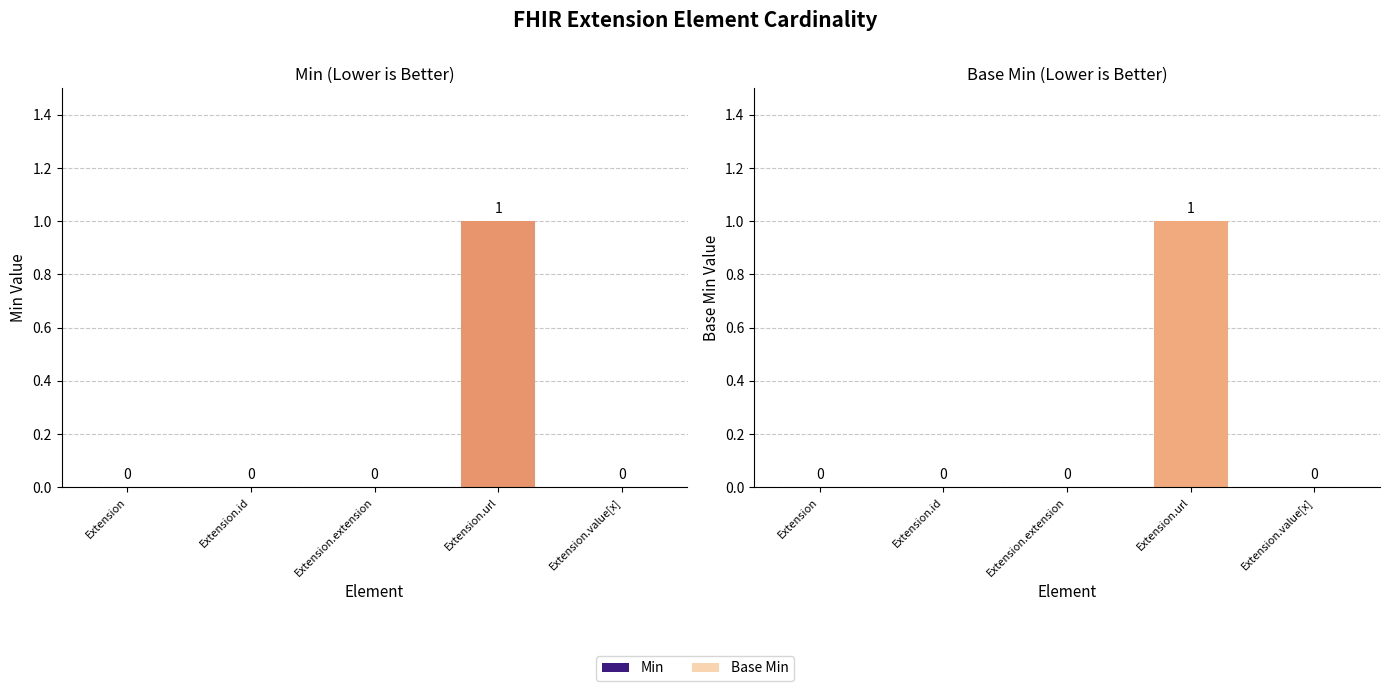

At Extension, list the series in order from largest to smallest.

Min, Base Min